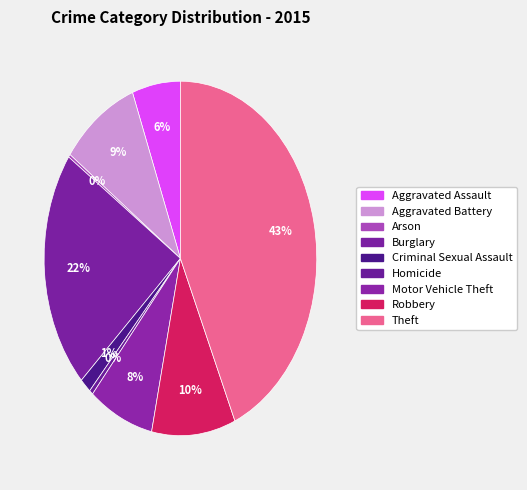

Count the number of slices in the pie.

9